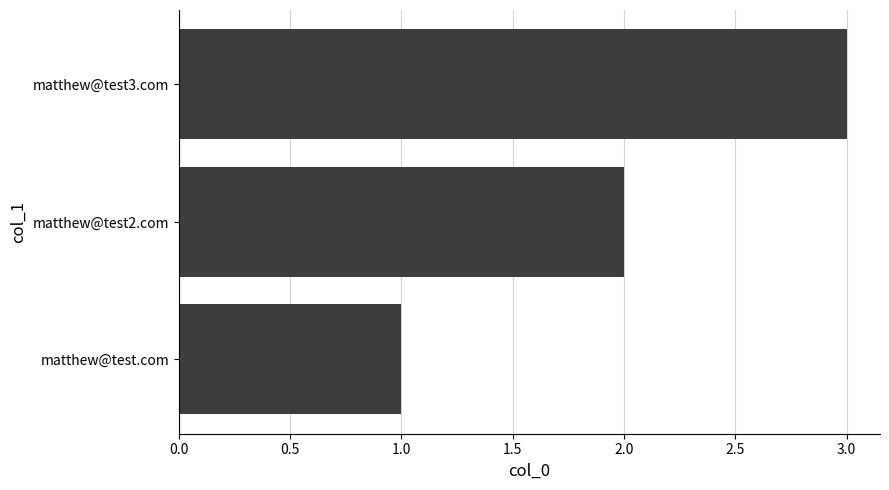

True or false: the data shows 3 at matthew@test2.com.

False